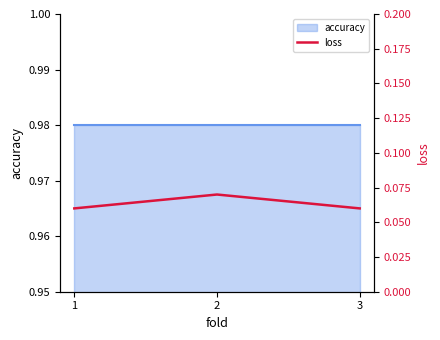

Which category has the highest value across all series?

2